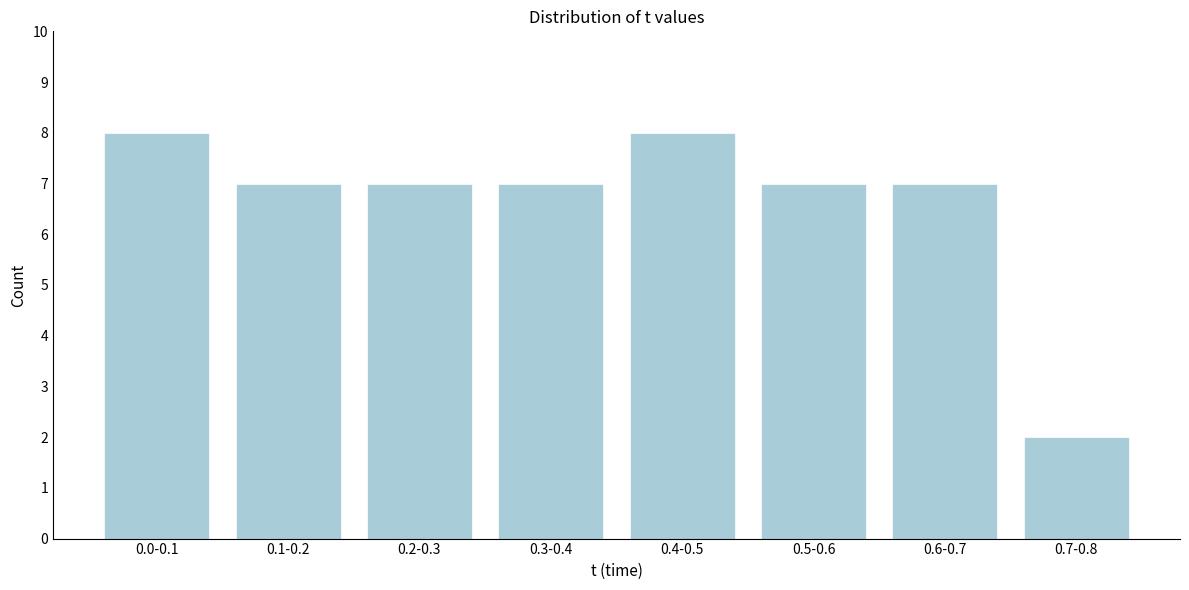

Reading left to right, extract all data points from this chart.

8	7	7	7	8	7	7	2